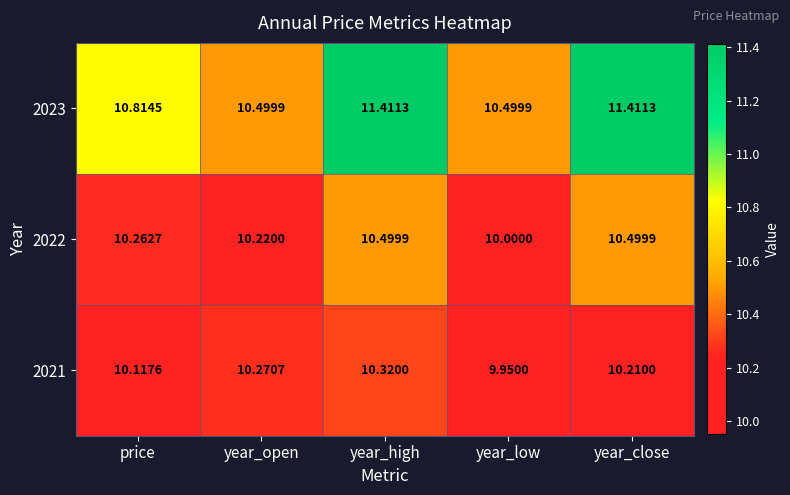

At which label does 2021 first exceed 10?

price